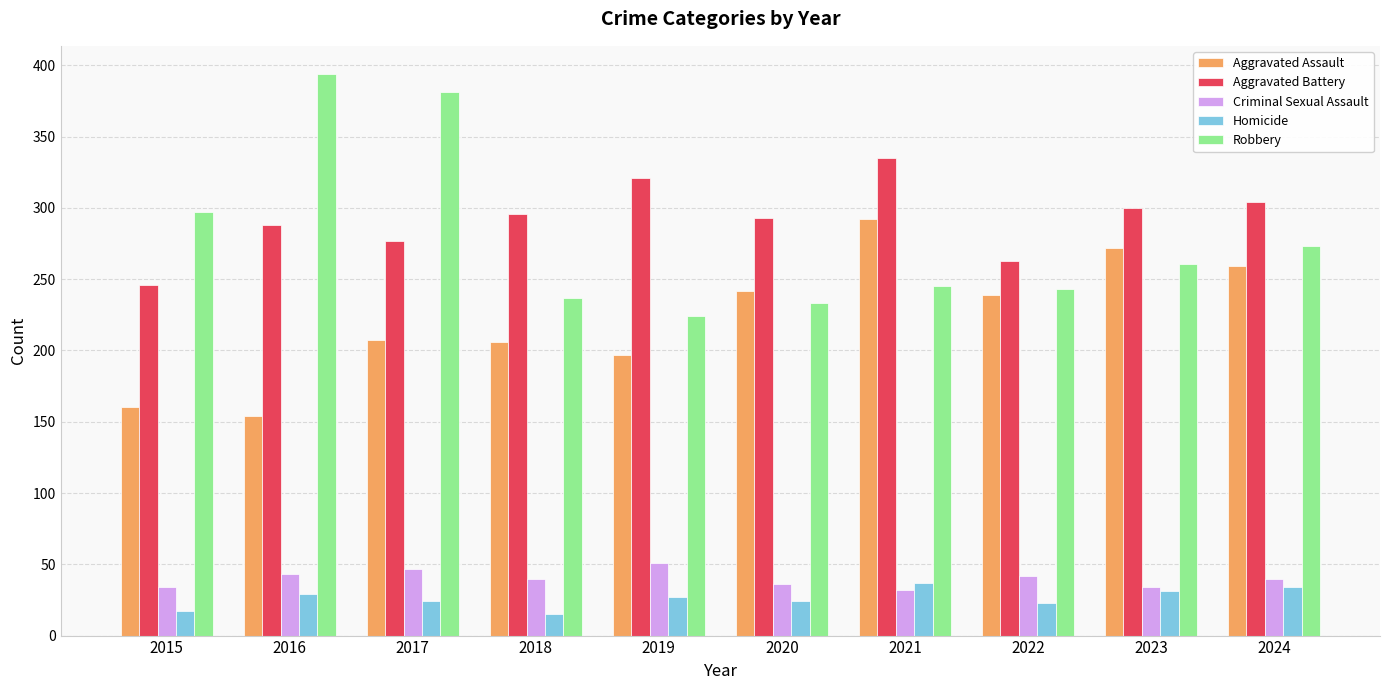

The value of Robbery at 2024 is 273. True or false?

True